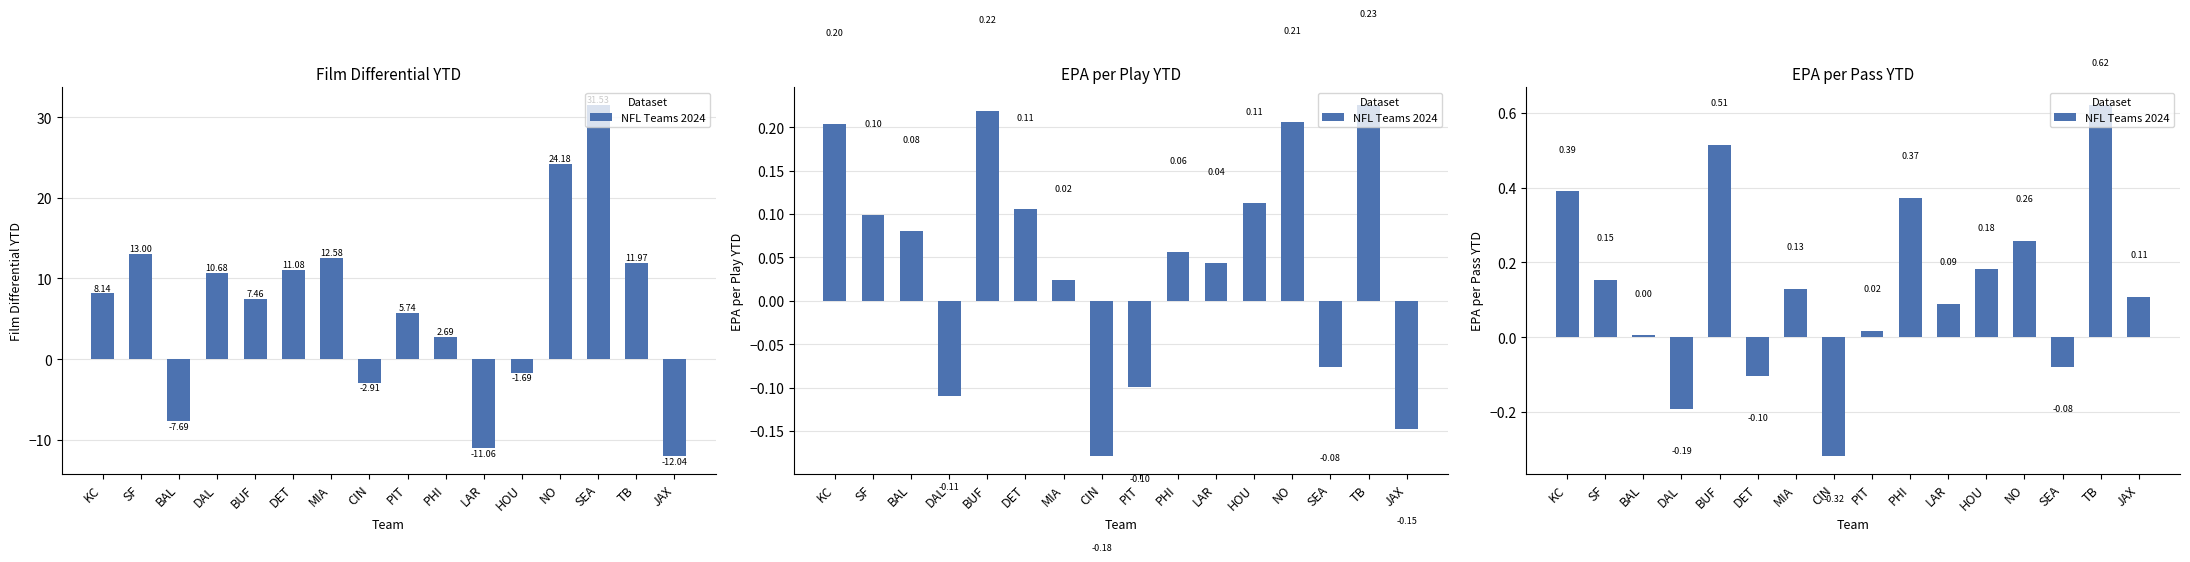

List the labels in order of value, largest first.

TB, BUF, KC, PHI, NO, HOU, SF, MIA, JAX, LAR, PIT, BAL, SEA, DET, DAL, CIN